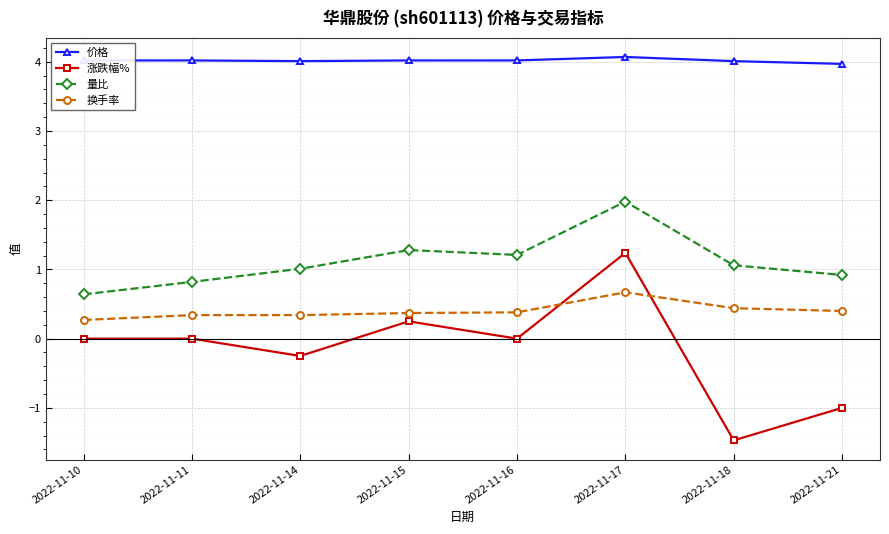

How many 换手率 values are between 0 and 1?

8